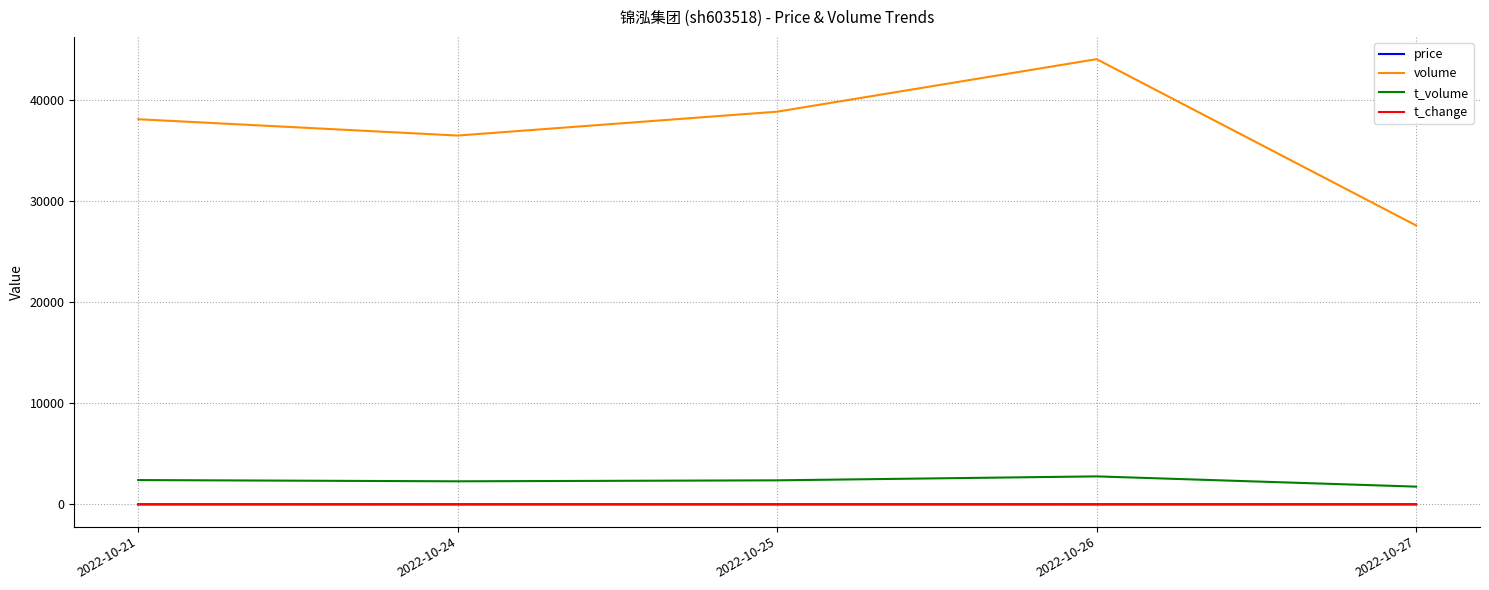

Which series changed the most between 2022-10-25 and 2022-10-26?

volume